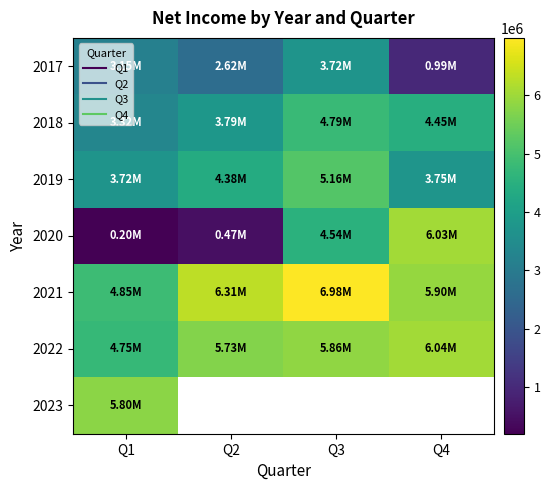

How many positive values does the 2023 series have?

1